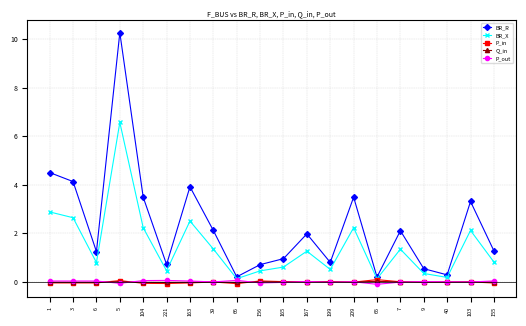

Which label corresponds to the largest value in the chart?

5